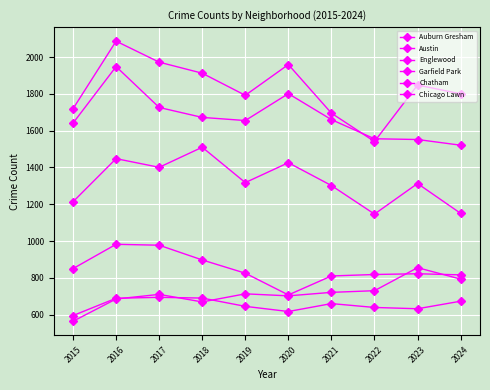

How many lines are shown in the chart?

6